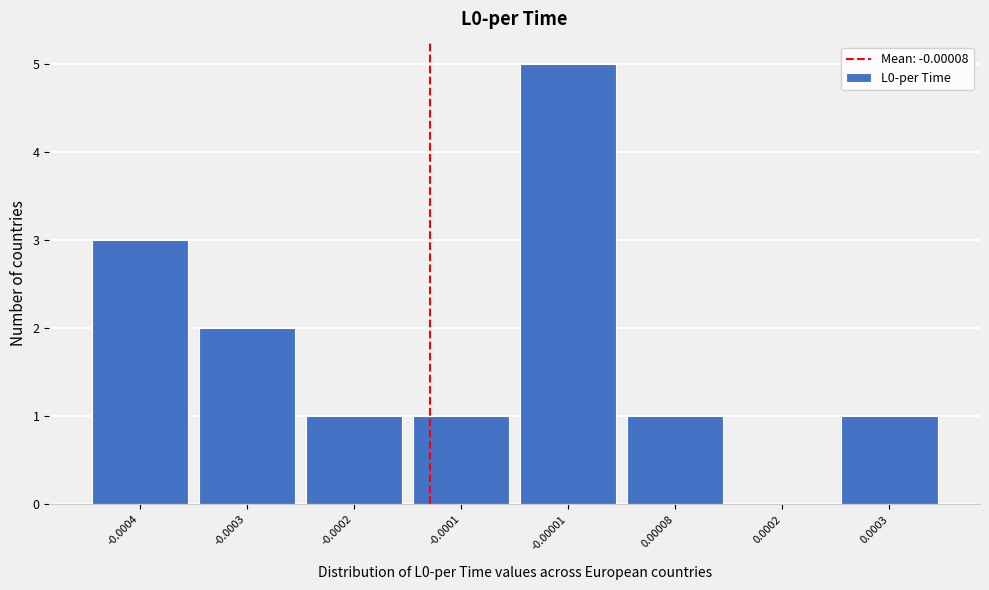

Reading right to left, transcribe all the data shown in this chart.

0.0003=1	0.0002=0	0.00008=1	-0.00001=5	-0.0001=1	-0.0002=1	-0.0003=2	-0.0004=3